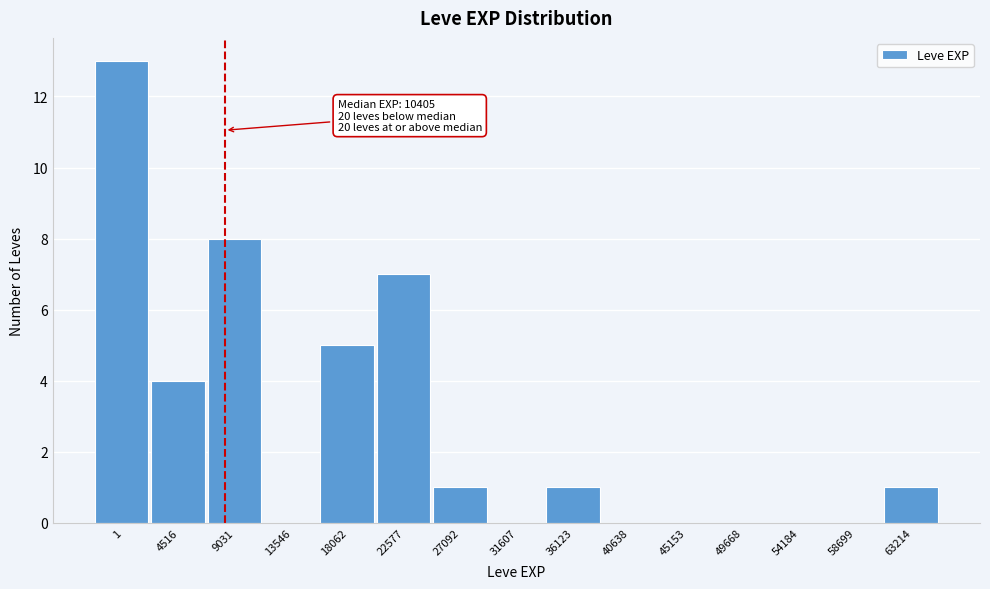

Reading left to right, extract all data points from this chart.

1=13	4516=4	9031=8	13546=0	18062=5	22577=7	27092=1	31607=0	36123=1	40638=0	45153=0	49668=0	54184=0	58699=0	63214=1